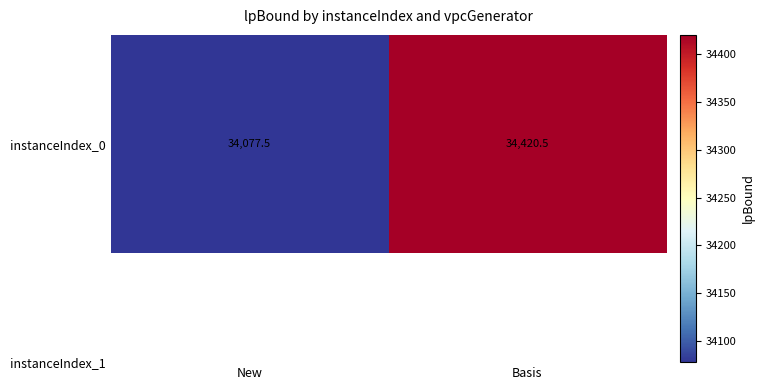

What is the sum of the values at Basis and New?

68498.1